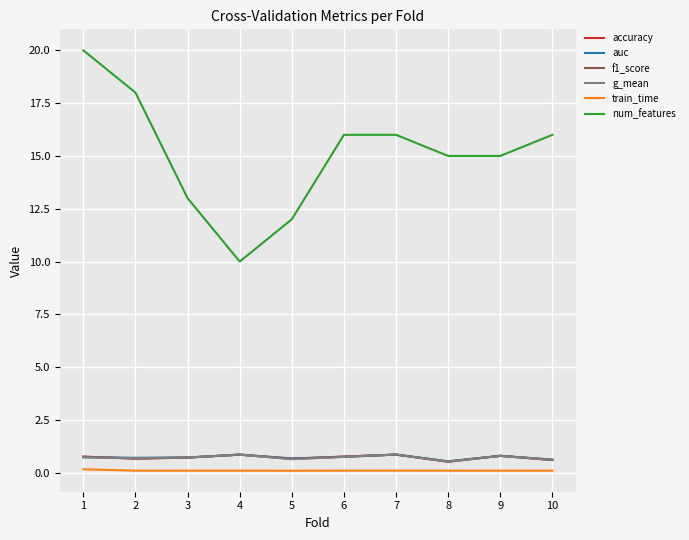

True or false: train_time has a value of 0.1 at 5.

True